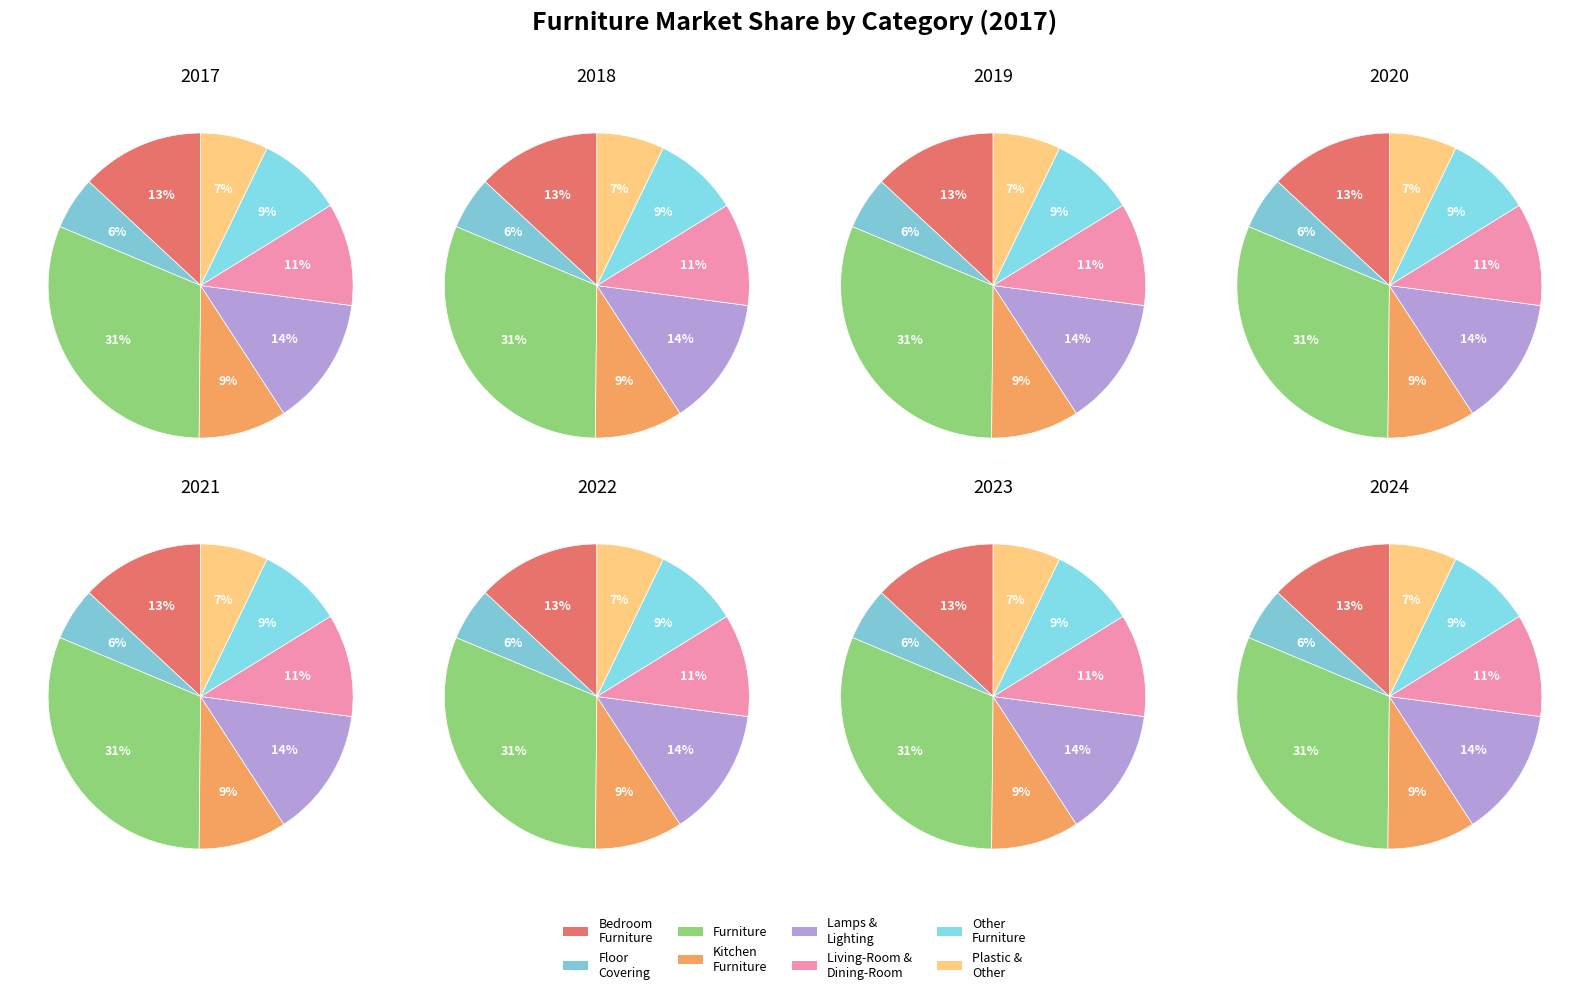

Is it true that Kitchen Furniture is 17% of the pie?

False